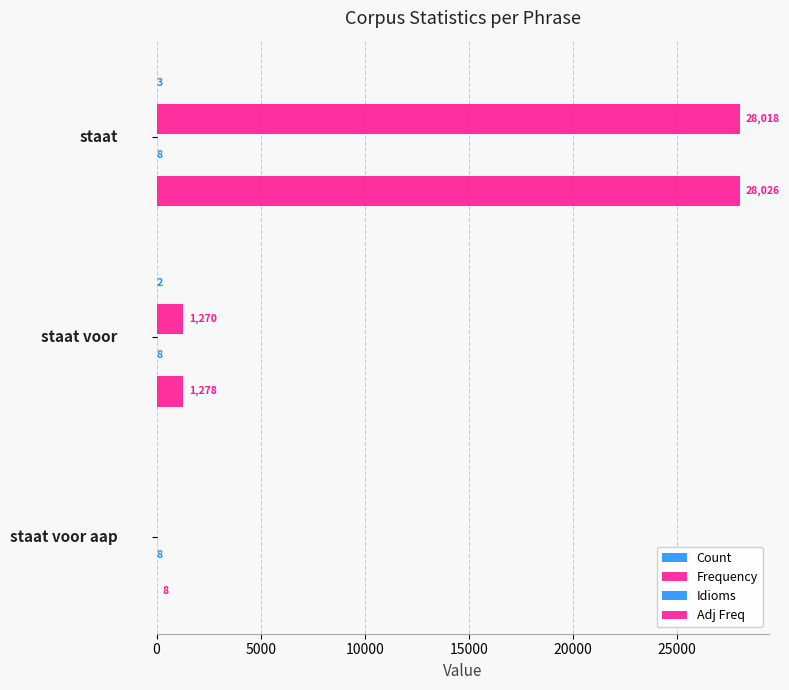

Which series has the largest total across all categories?

Adj Freq